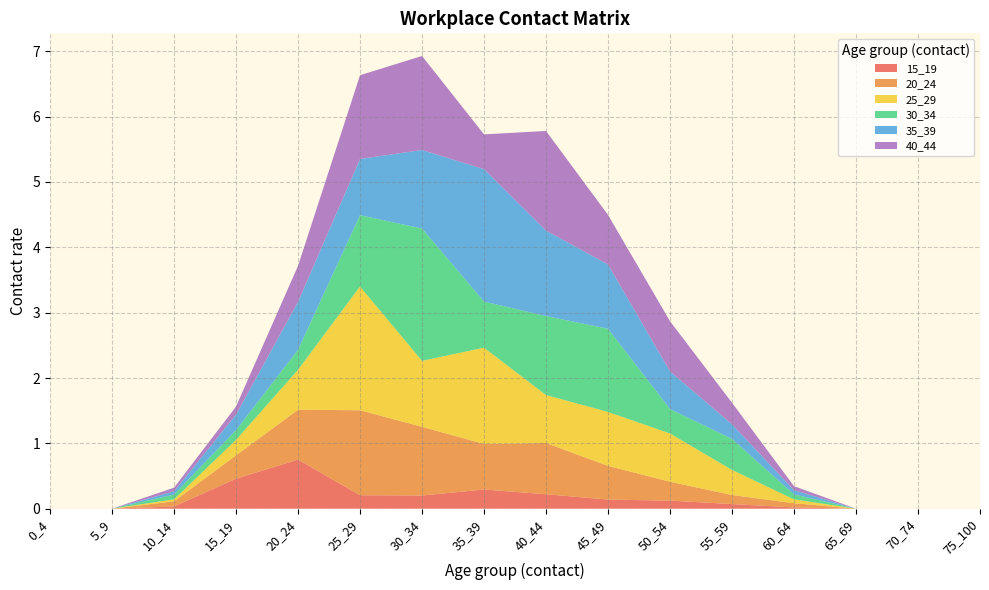

Reading right to left, list all the values displayed in this chart.

15_19: 75_100=0.0	70_74=0.0	65_69=0.0	60_64=0.0	55_59=0.1	50_54=0.1	45_49=0.1	40_44=0.2	35_39=0.3	30_34=0.2	25_29=0.2	20_24=0.8	15_19=0.5	10_14=0.0	5_9=0.0	0_4=0.0
20_24: 75_100=0.0	70_74=0.0	65_69=0.0	60_64=0.1	55_59=0.1	50_54=0.3	45_49=0.5	40_44=0.8	35_39=0.7	30_34=1.1	25_29=1.3	20_24=0.8	15_19=0.4	10_14=0.1	5_9=0.0	0_4=0.0
25_29: 75_100=0.0	70_74=0.0	65_69=0.0	60_64=0.1	55_59=0.4	50_54=0.7	45_49=0.8	40_44=0.7	35_39=1.5	30_34=1.0	25_29=1.9	20_24=0.6	15_19=0.2	10_14=0.0	5_9=0.0	0_4=0.0
30_34: 75_100=0.0	70_74=0.0	65_69=0.0	60_64=0.1	55_59=0.5	50_54=0.4	45_49=1.3	40_44=1.2	35_39=0.7	30_34=2.0	25_29=1.1	20_24=0.3	15_19=0.1	10_14=0.1	5_9=0.0	0_4=0.0
35_39: 75_100=0.0	70_74=0.0	65_69=0.0	60_64=0.1	55_59=0.2	50_54=0.6	45_49=1.0	40_44=1.3	35_39=2.0	30_34=1.2	25_29=0.9	20_24=0.7	15_19=0.2	10_14=0.1	5_9=0.0	0_4=0.0
40_44: 75_100=0.0	70_74=0.0	65_69=0.0	60_64=0.1	55_59=0.3	50_54=0.8	45_49=0.8	40_44=1.5	35_39=0.5	30_34=1.4	25_29=1.3	20_24=0.6	15_19=0.1	10_14=0.1	5_9=0.0	0_4=0.0